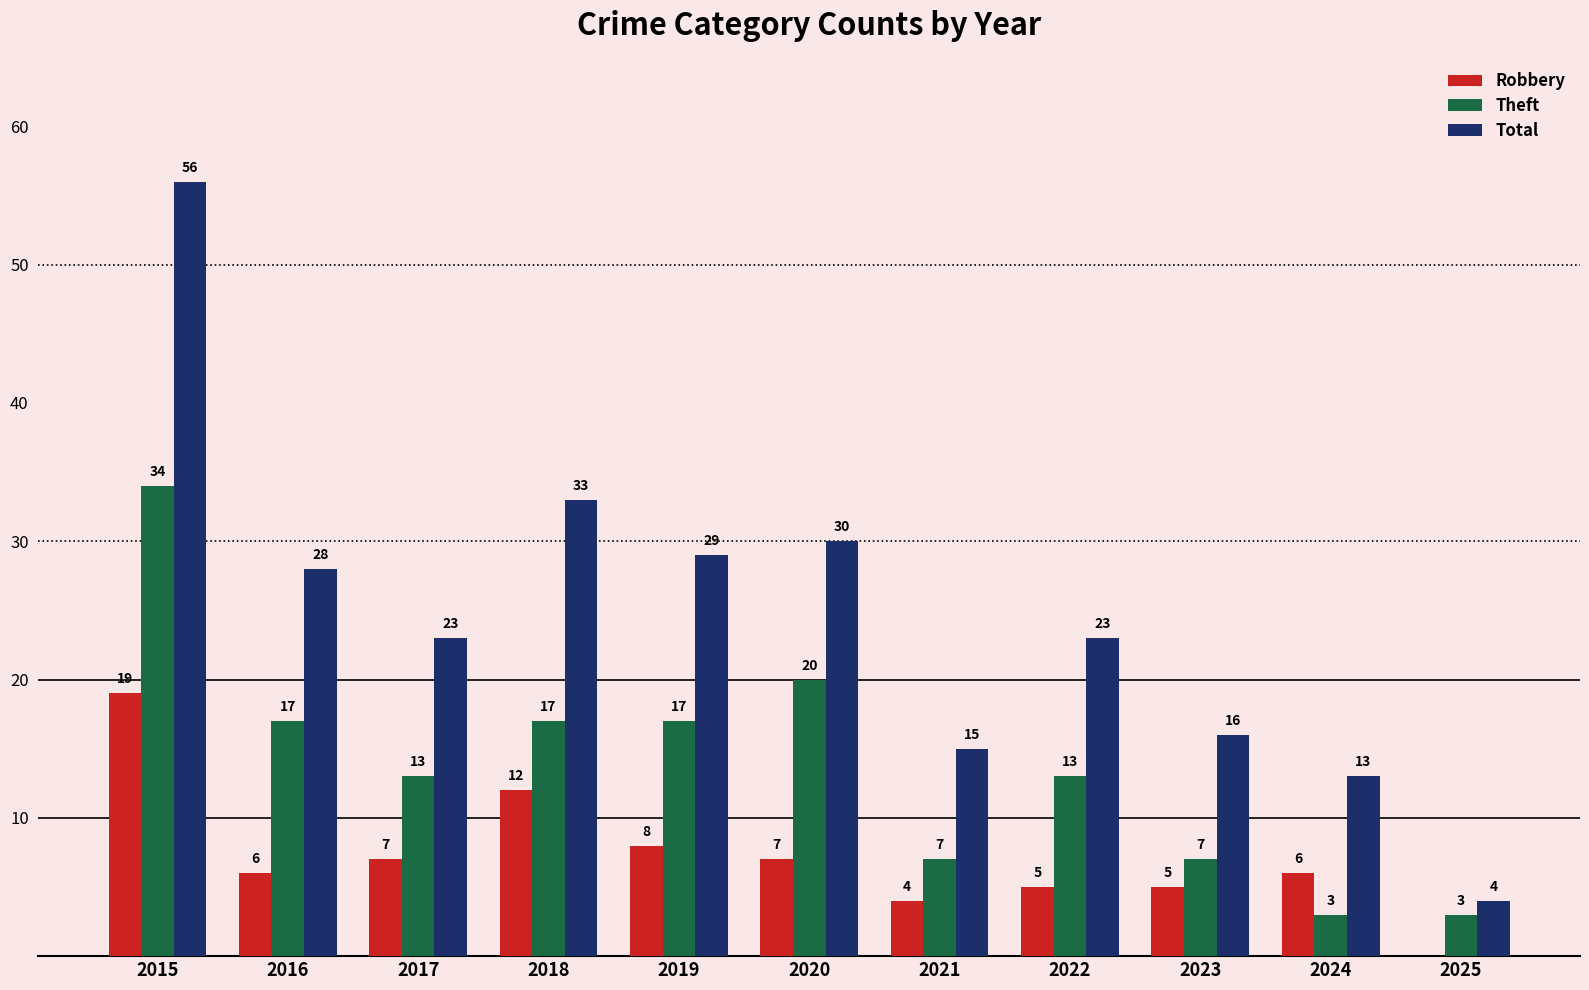

What is the greatest value displayed?

56